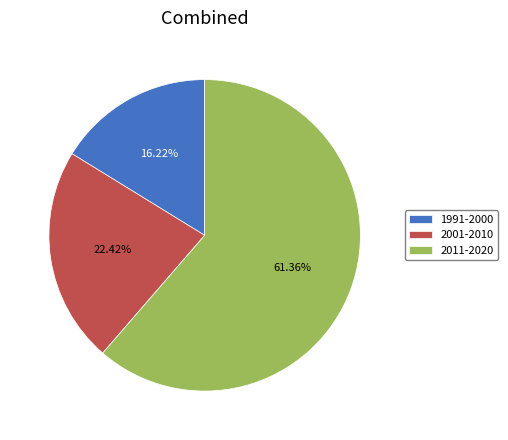

Rank the categories by value from highest to lowest.

2011-2020, 2001-2010, 1991-2000